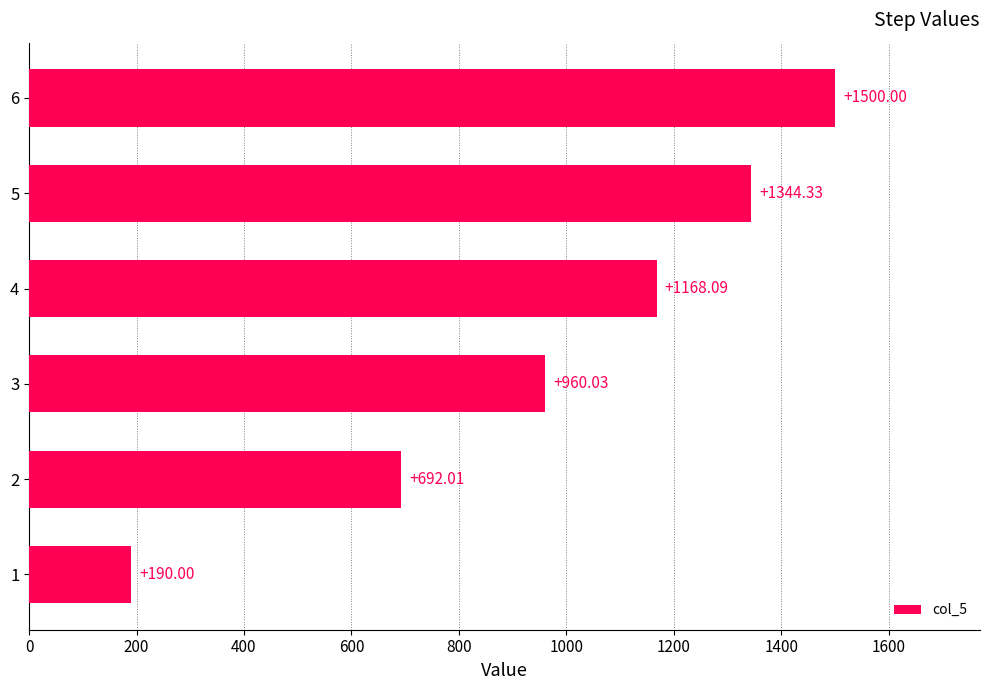

How many data points are less than 1168?

3